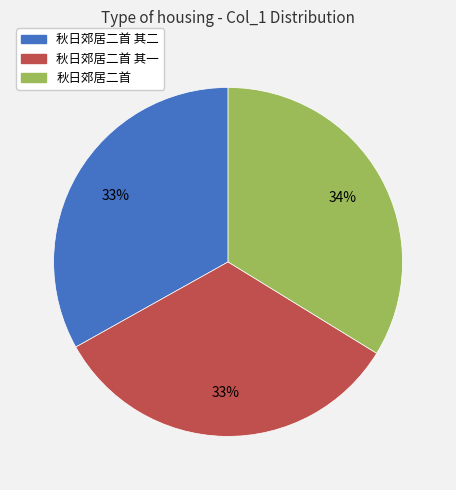

True or false: 秋日郊居二首 其一 accounts for 33% of the total.

True